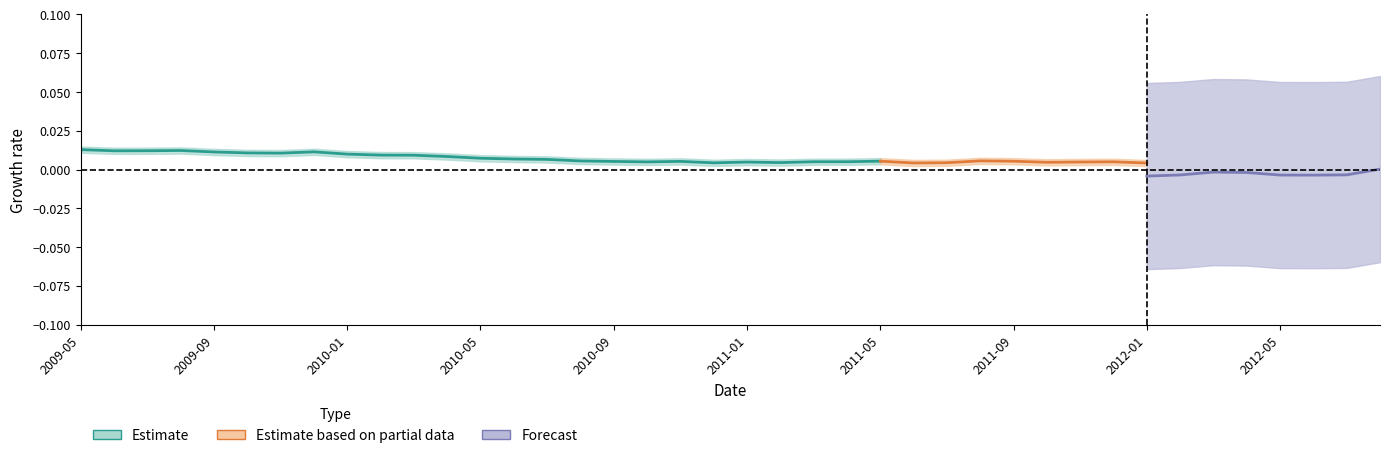

What is the label of the 18th point from the left?

2010-10